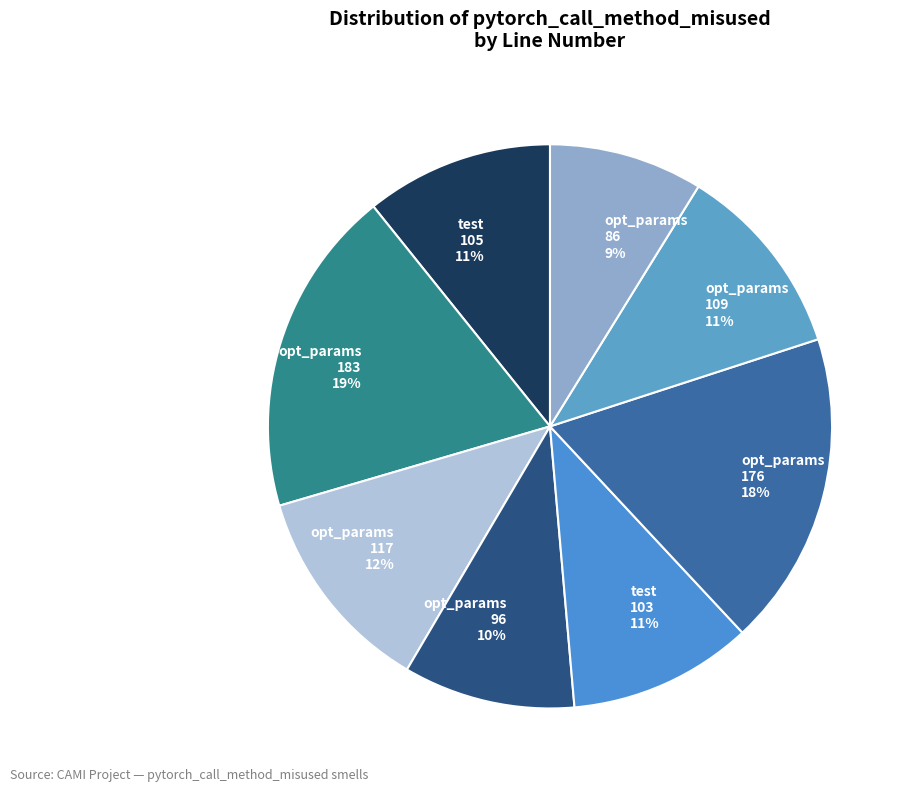

Combined, do opt_params 183 and test 105 account for over 50%?

No